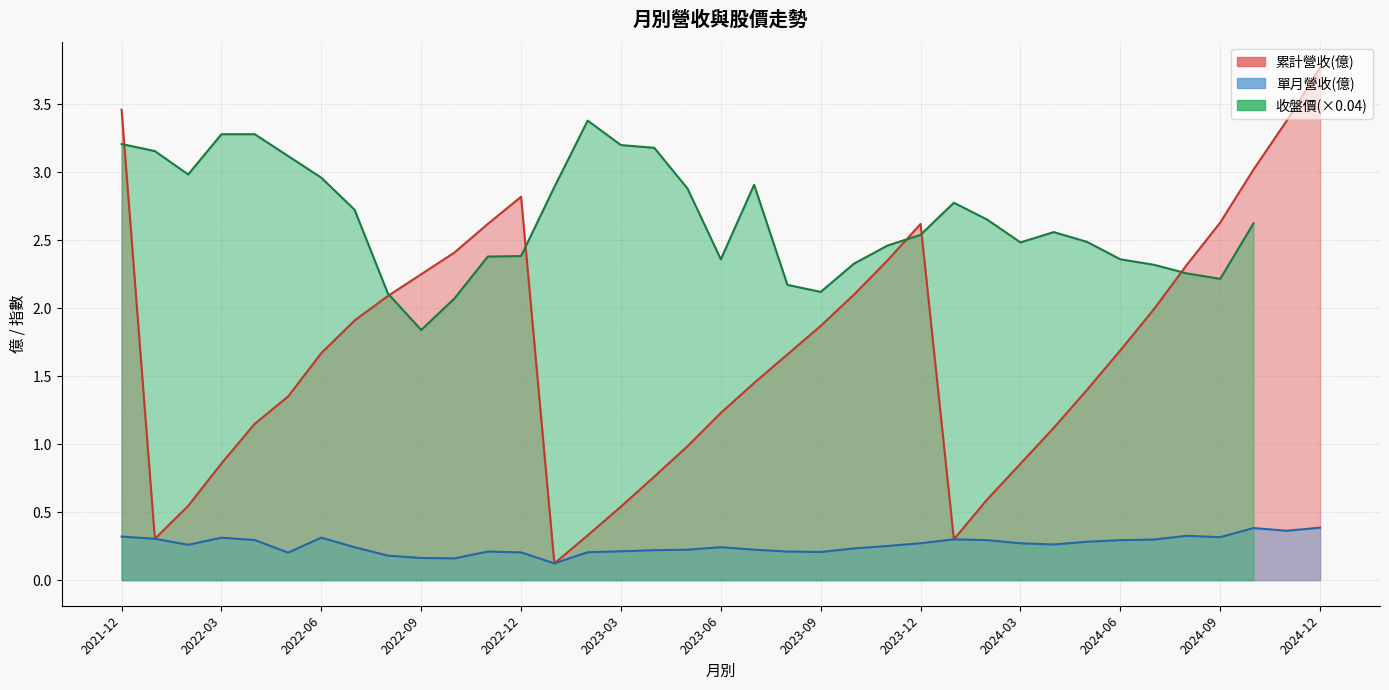

Which category has the highest value in the 累計營收(億) series?

2024-12